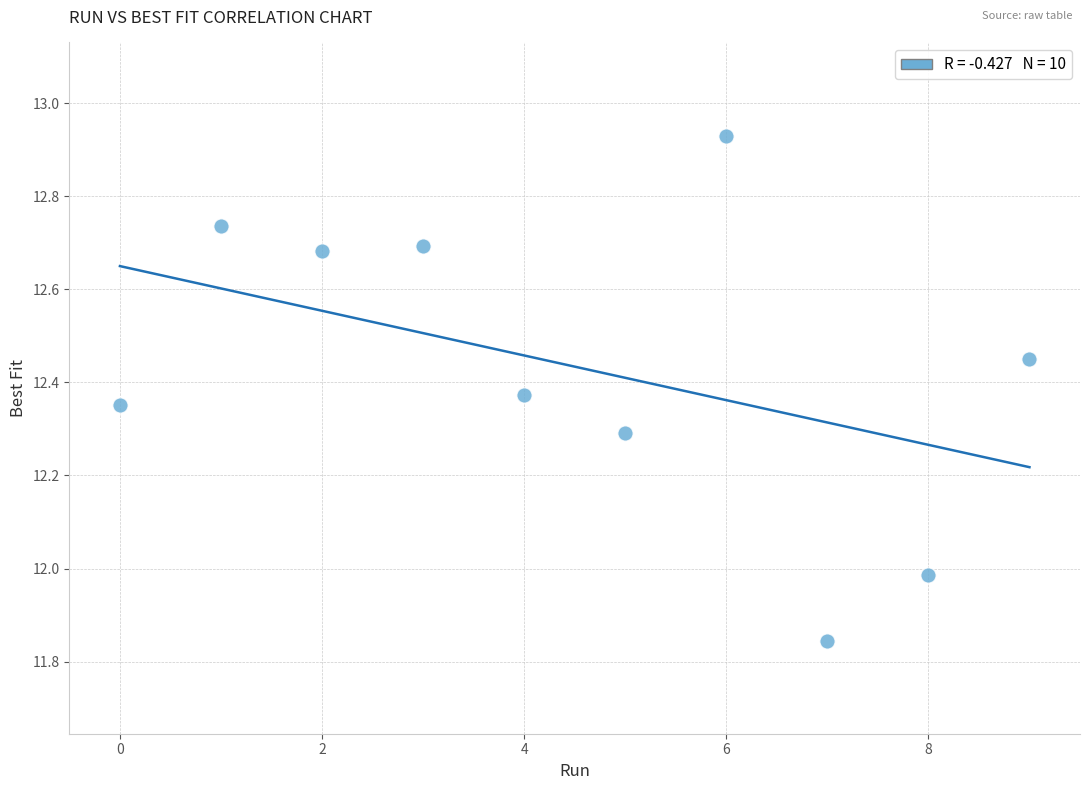

What is the range of Y values (max minus min)?

1.1